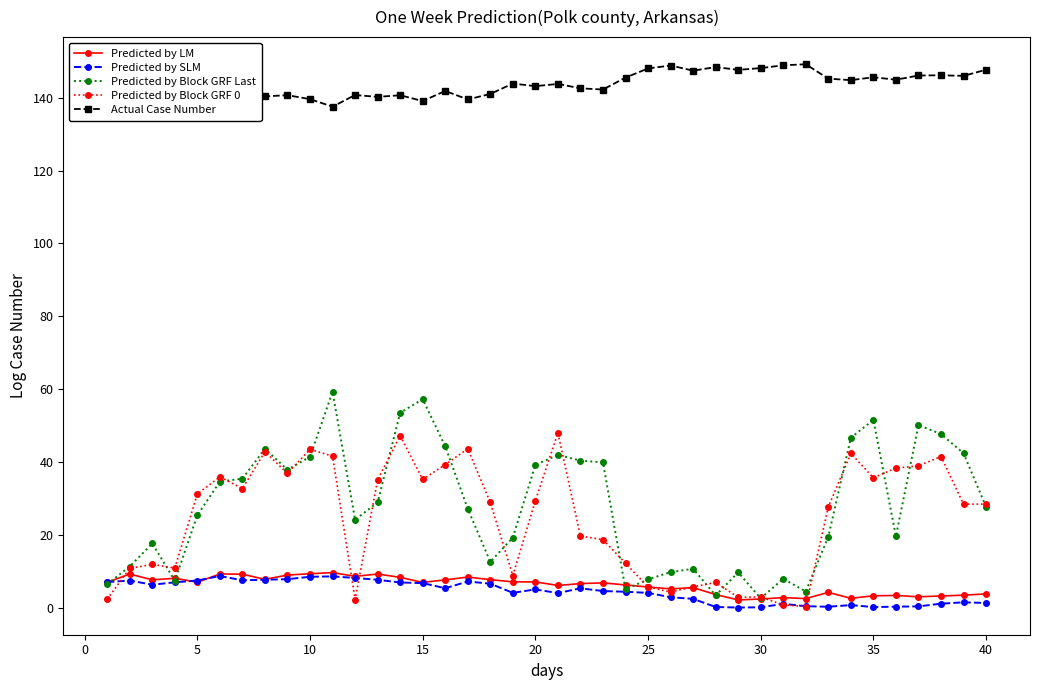

How many lines are shown in the chart?

5